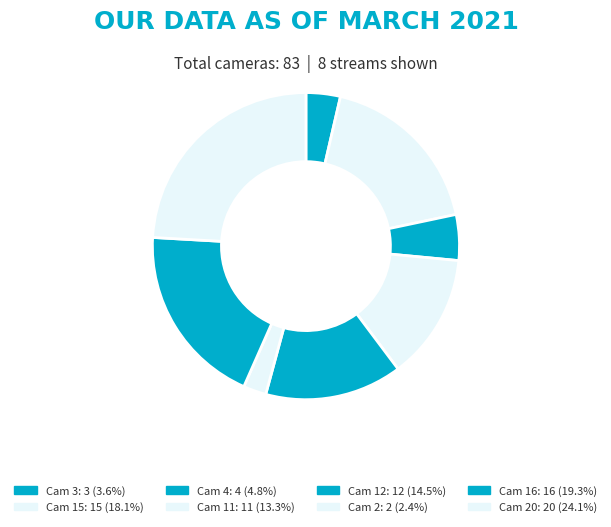

How many slices are in this pie chart?

8